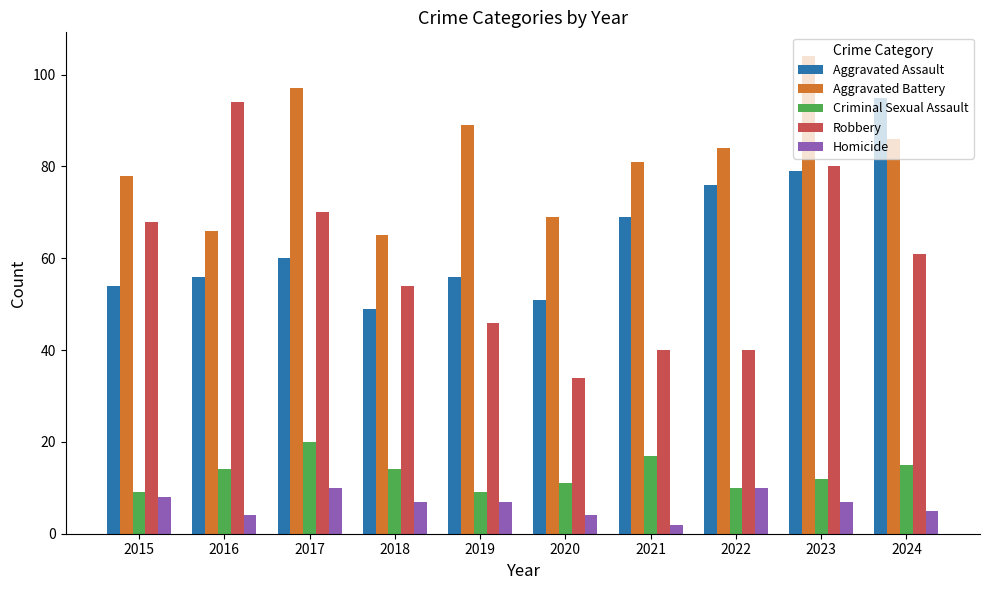

What is the maximum value for Criminal Sexual Assault?

20